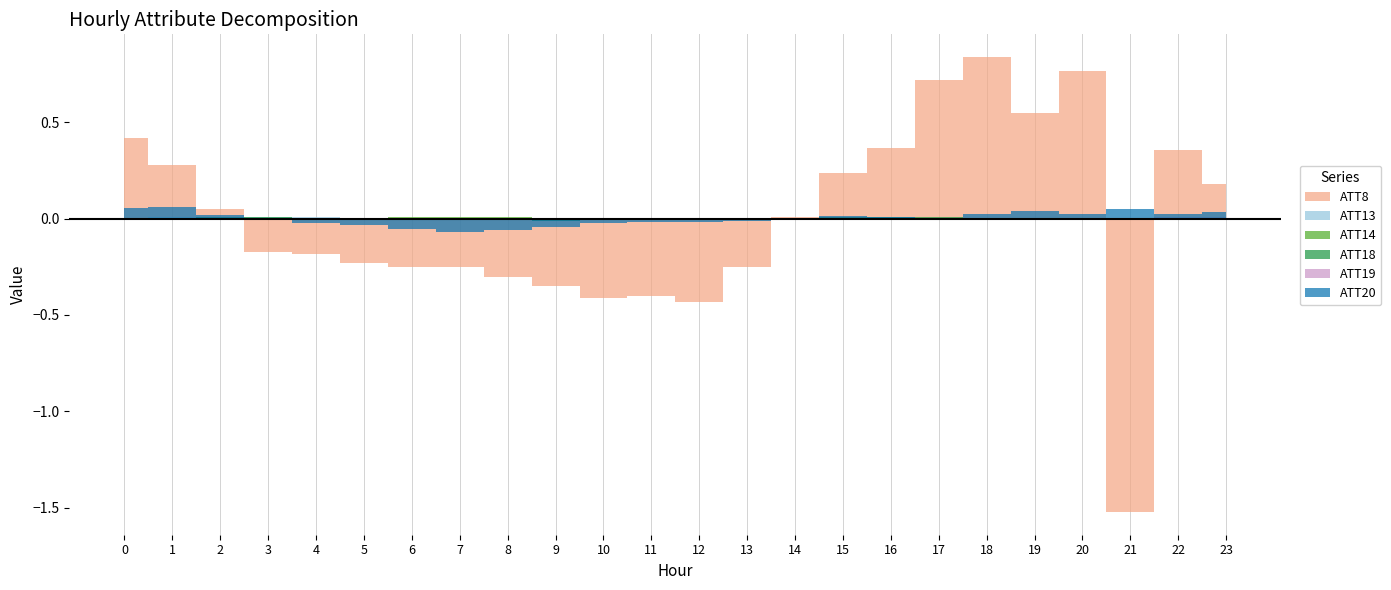

The ATT14 series shows 0.0 at 5. True or false?

False